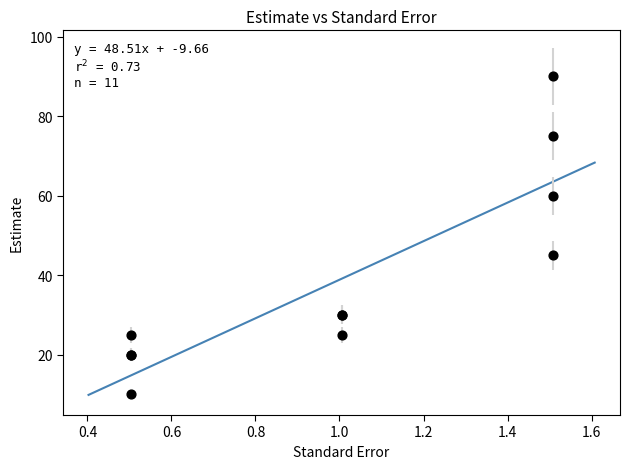

What Y value in the scatter plot is closest to 50?

45